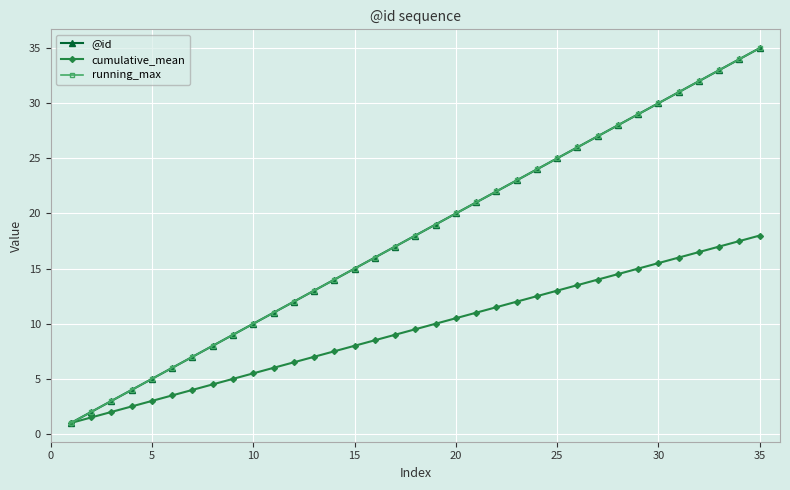

How many values in the cumulative_mean series exceed 9?

18